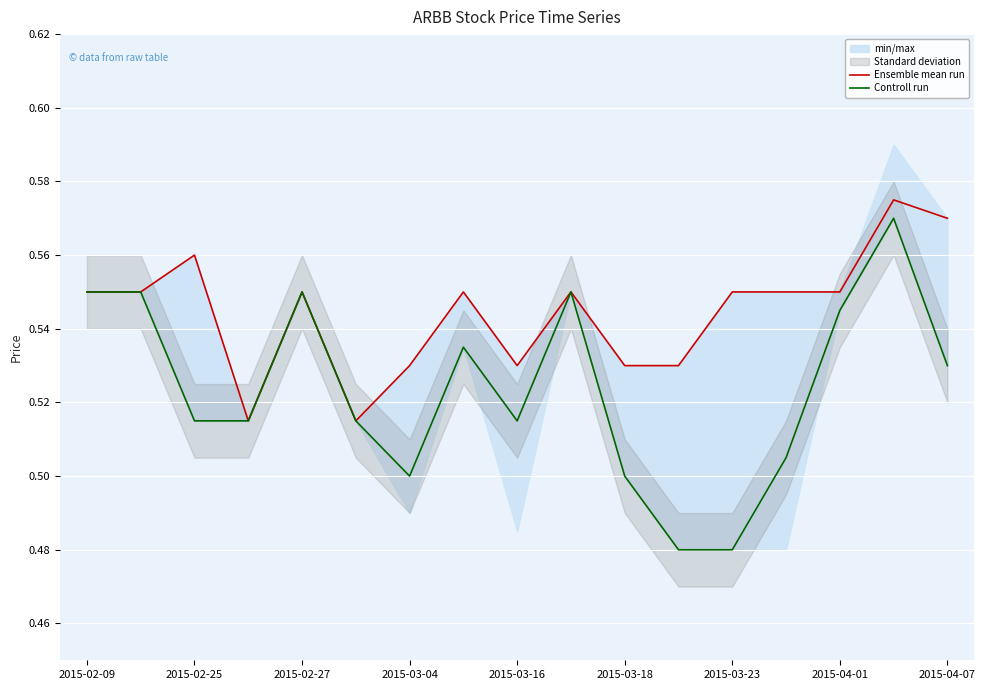

The value of Controll run at 2015-03-04 is 0.8. True or false?

False